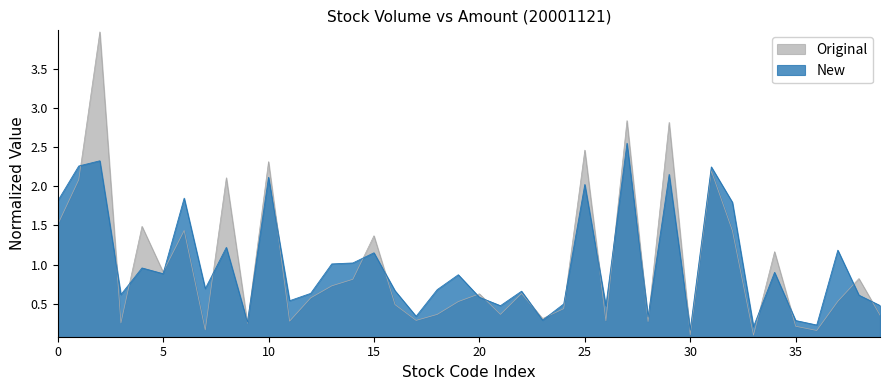

Rank the series by their maximum value, from lowest to highest.

New, Original